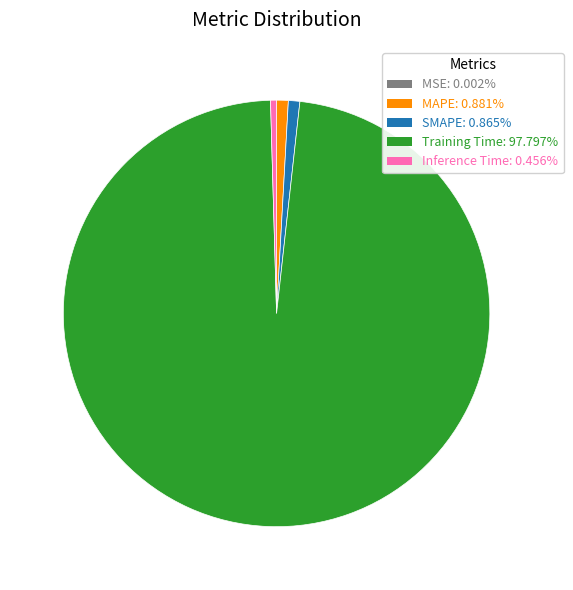

Is the sum of Training Time and Inference Time greater than half?

Yes